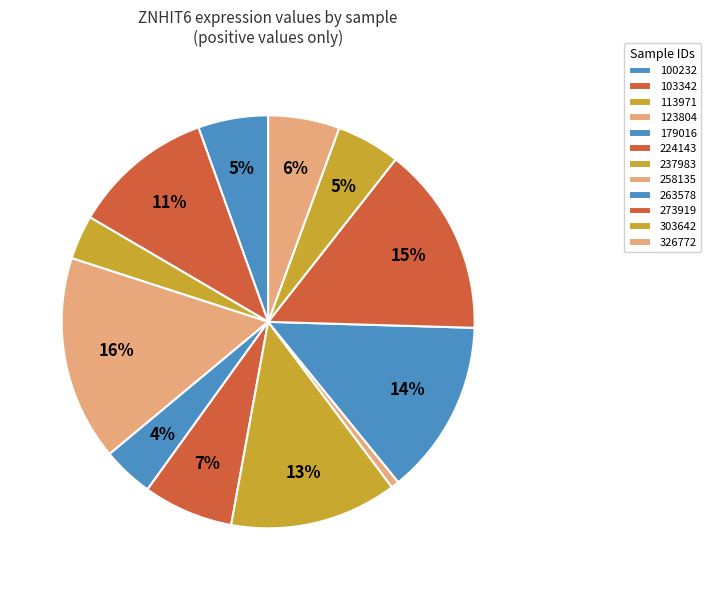

Is it true that 258135 is 1% of the pie?

True